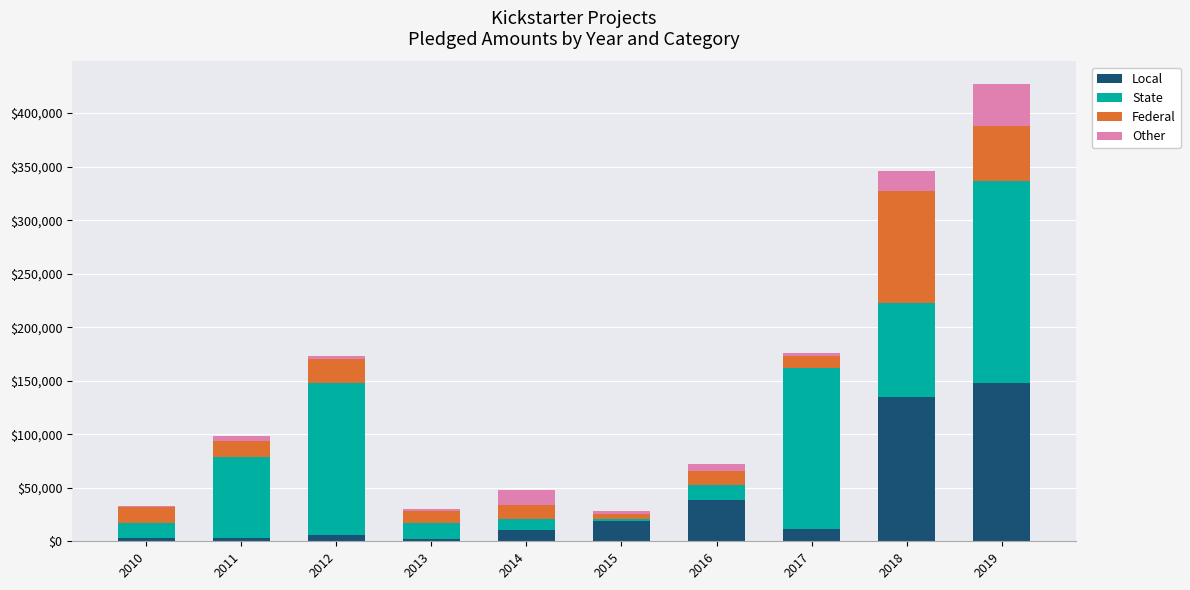

How many data points does each series have?

10